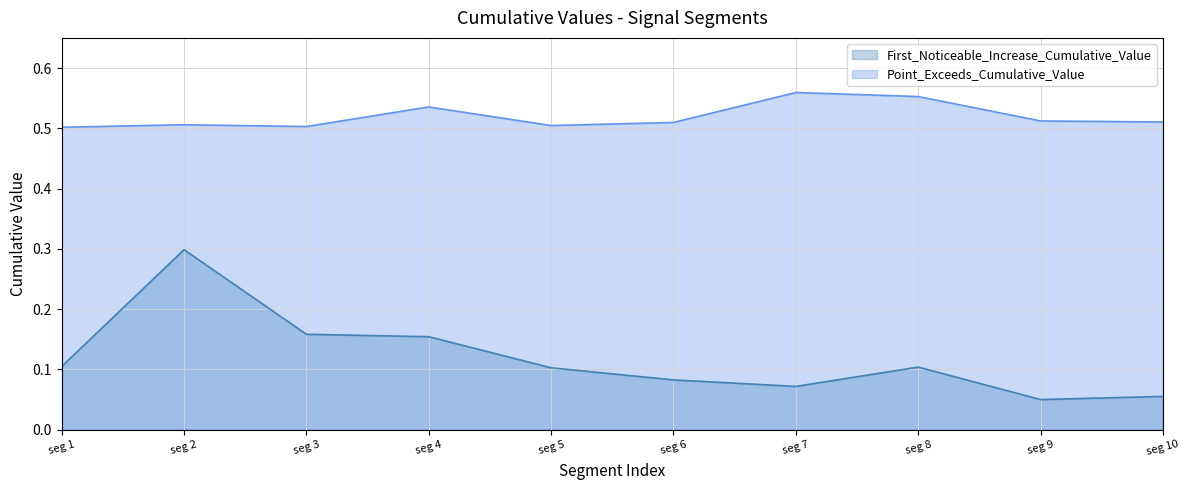

The First_Noticeable_Increase_Cumulative_Value series shows 0.0 at seg 4. True or false?

False